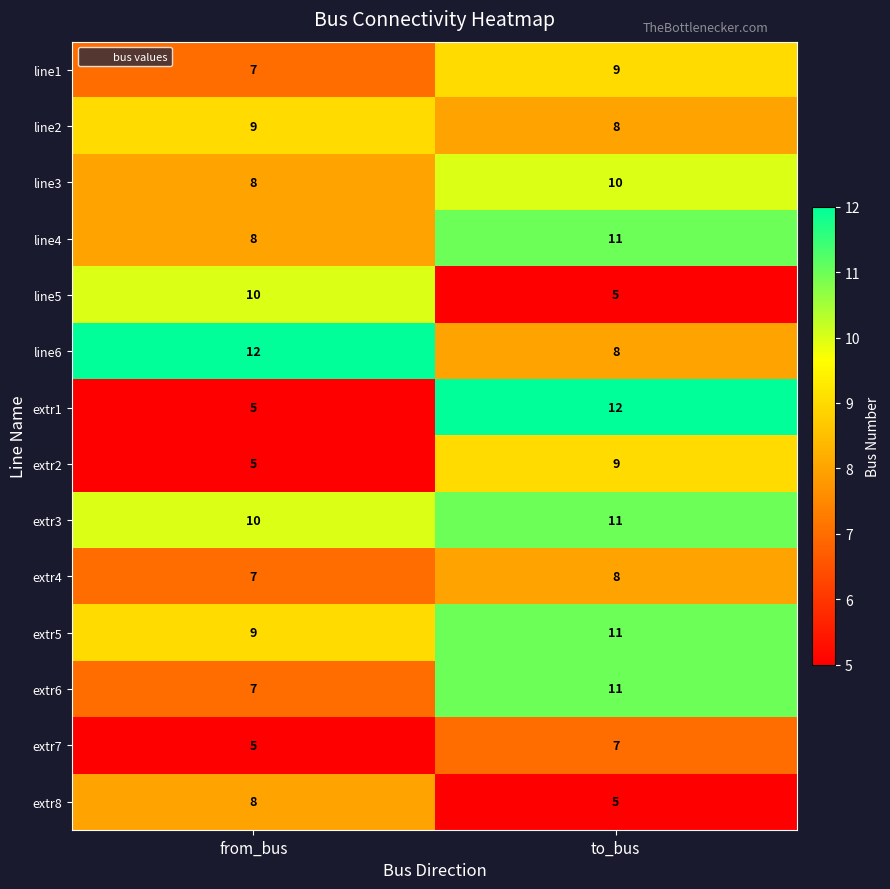

True or false: extr5 has a value of 15 at to_bus.

False